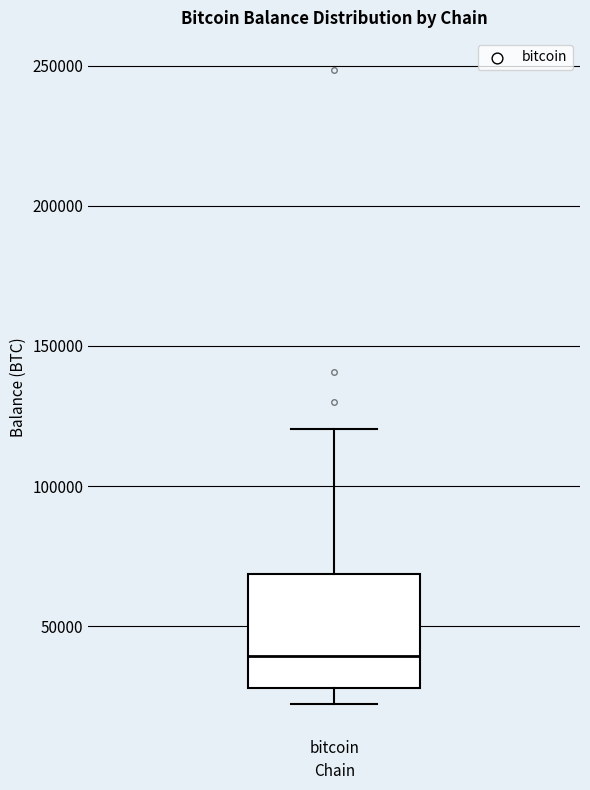

Read this box plot against the y-axis: the position of the median line, the range covered by the box, and the ends of both whiskers. The values are not printed on the chart, so give them approximately, as read against the axis.

median 40000, box 30000 to 70000, whiskers 20000 to 120000